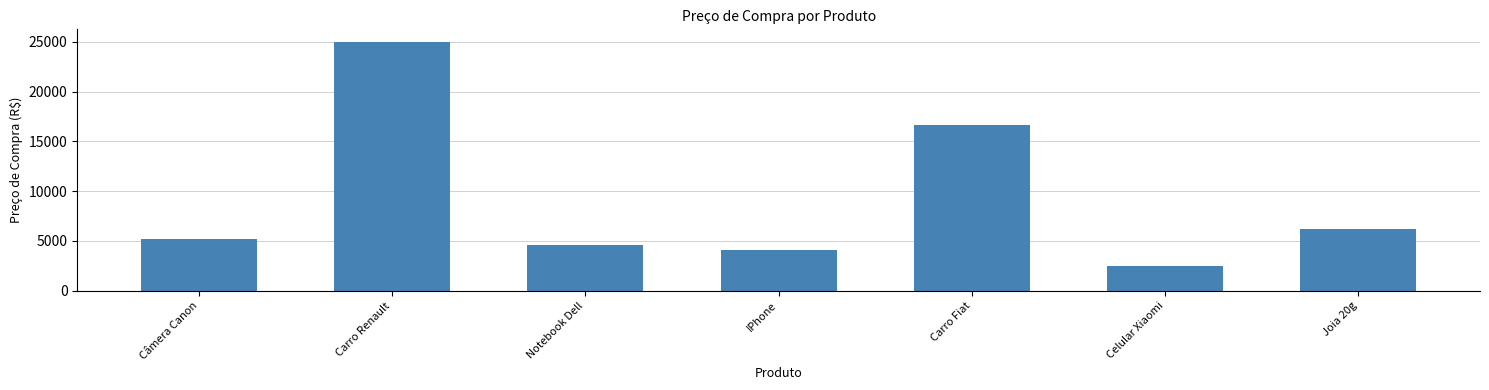

Is it true that the value at Carro Fiat is 3632.8?

False